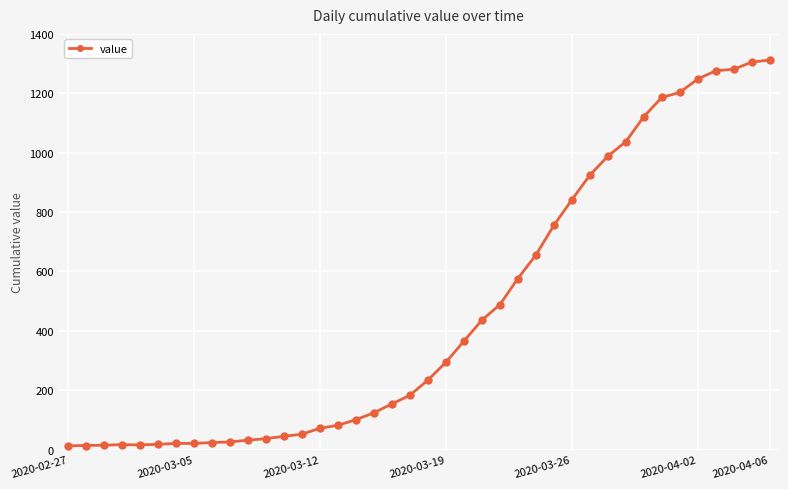

What is the maximum value shown in the chart?

1312